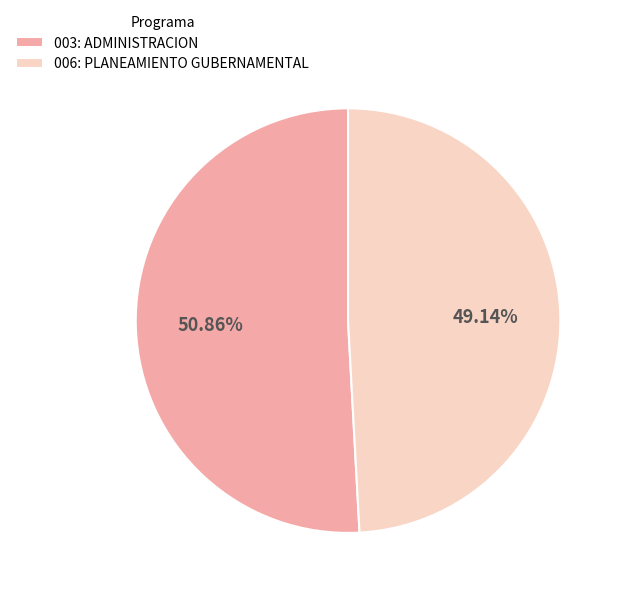

What is the ratio of the value at 006: PLANEAMIENTO GUBERNAMENTAL to the value at 003: ADMINISTRACION?

1.0